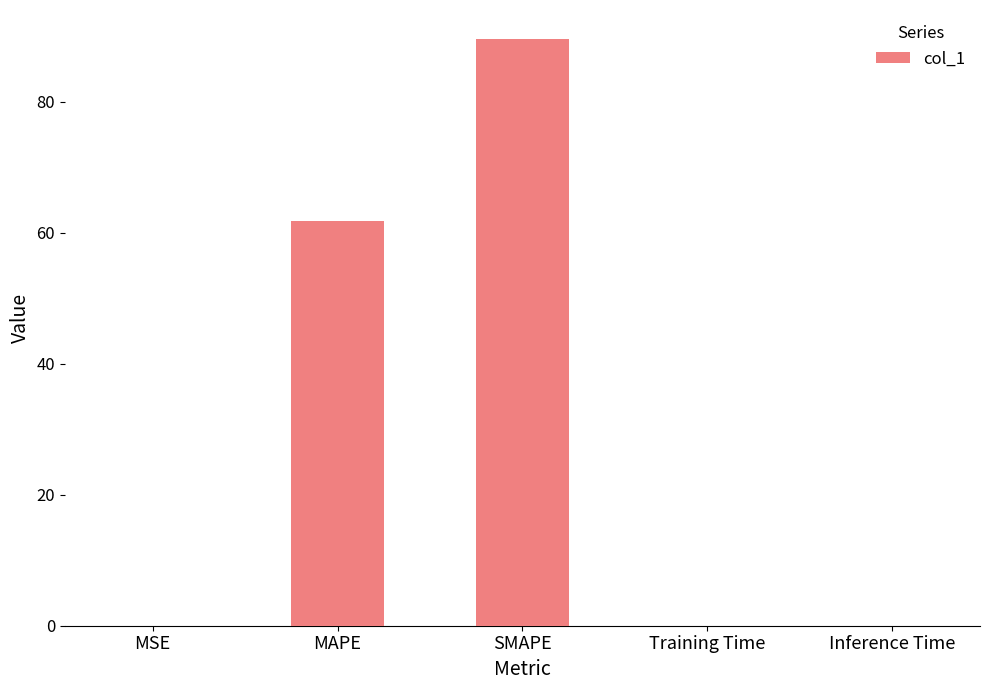

What is the sum of the values at MAPE and SMAPE?

151.3